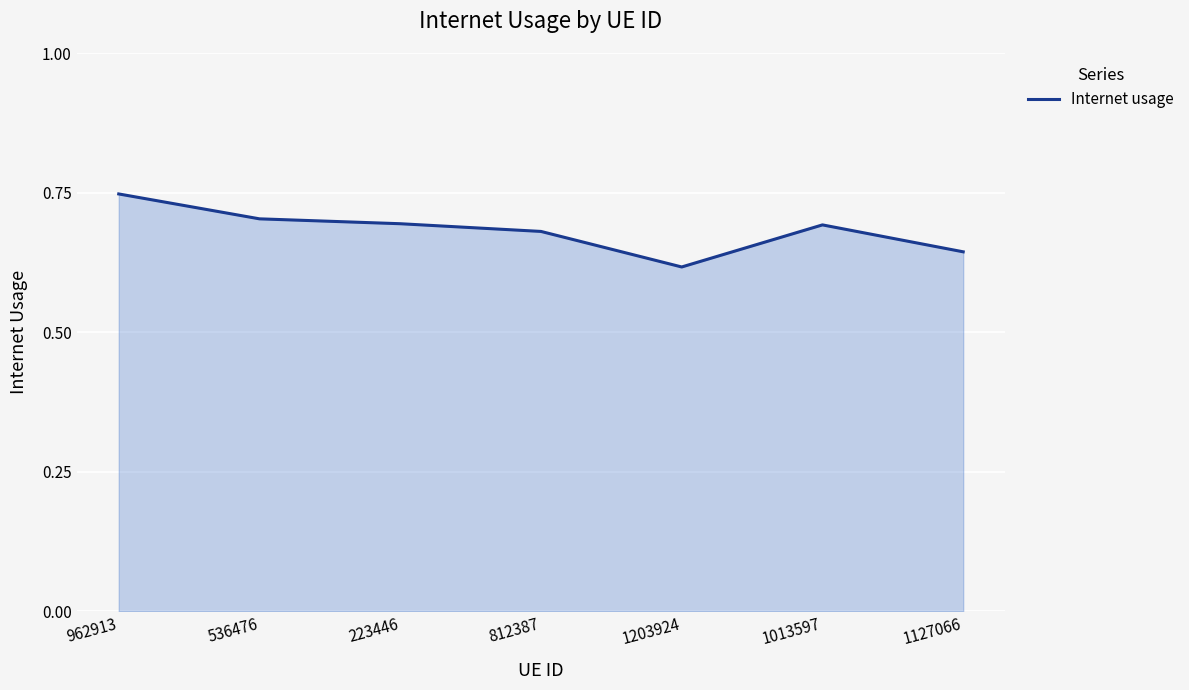

The chart shows a value of 0.4 at 223446. True or false?

False